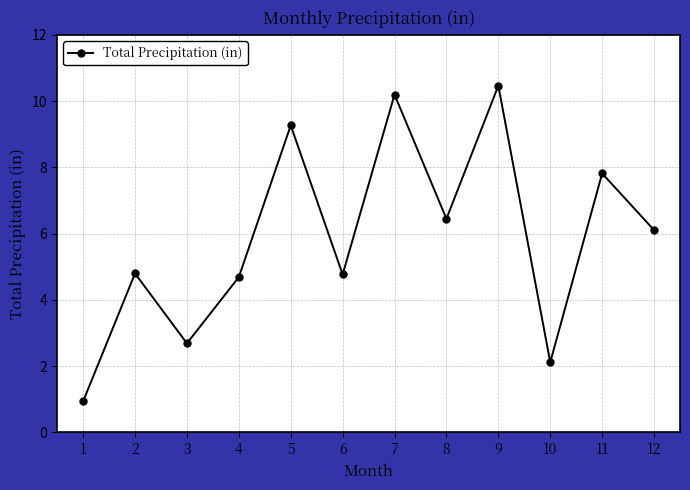

What is the sum of the values at 2 and 1?

5.7